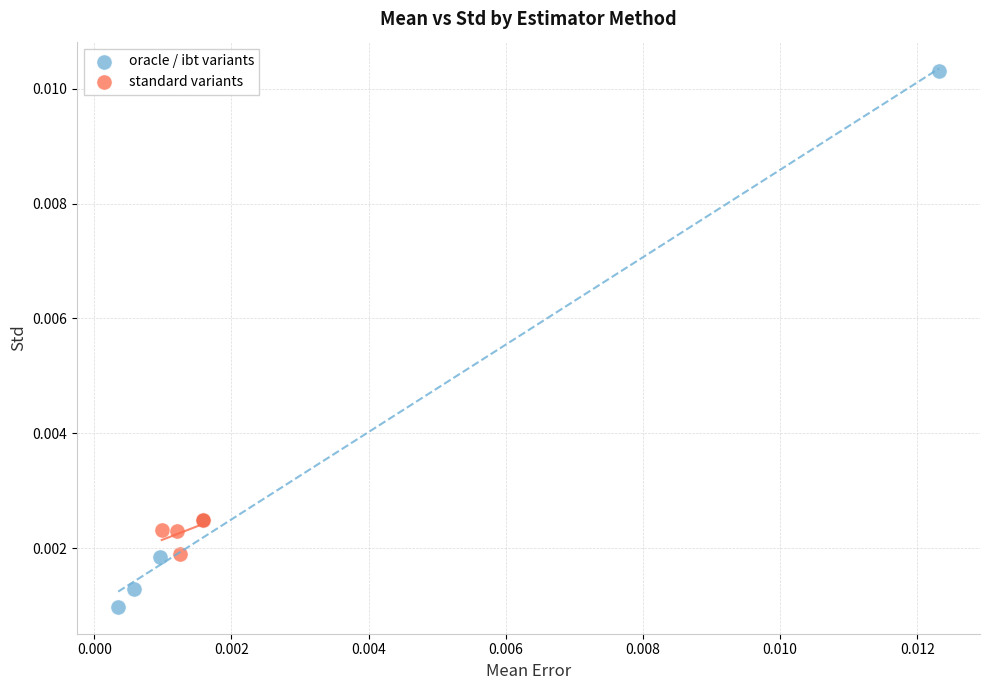

Which series reaches the minimum Y coordinate?

oracle / ibt variants